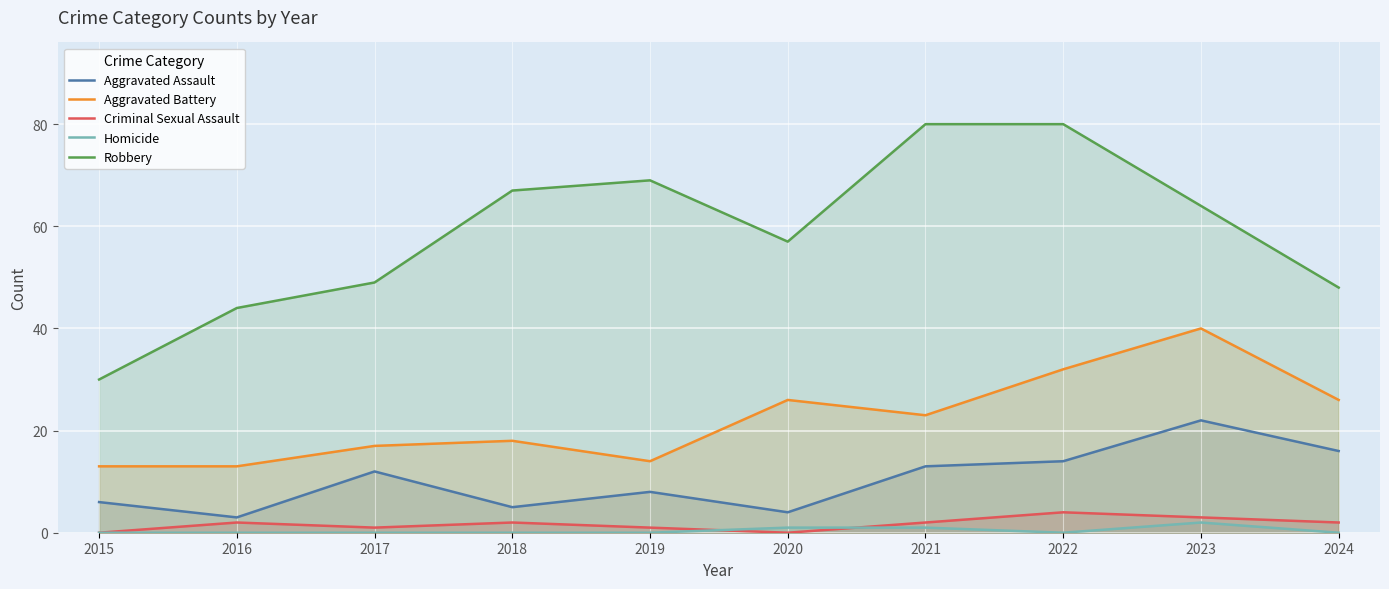

Reading right to left, what are all the values shown in this chart?

Aggravated Assault: 2024=16	2023=22	2022=14	2021=13	2020=4	2019=8	2018=5	2017=12	2016=3	2015=6
Aggravated Battery: 2024=26	2023=40	2022=32	2021=23	2020=26	2019=14	2018=18	2017=17	2016=13	2015=13
Criminal Sexual Assault: 2024=2	2023=3	2022=4	2021=2	2020=0	2019=1	2018=2	2017=1	2016=2	2015=0
Homicide: 2024=0	2023=2	2022=0	2021=1	2020=1	2019=0	2018=0	2017=0	2016=0	2015=0
Robbery: 2024=48	2023=64	2022=80	2021=80	2020=57	2019=69	2018=67	2017=49	2016=44	2015=30